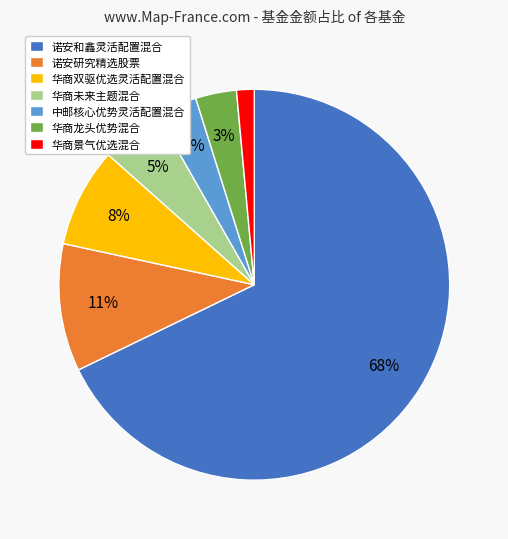

To the nearest percent, what portion does 华商龙头优势混合 represent?

3%